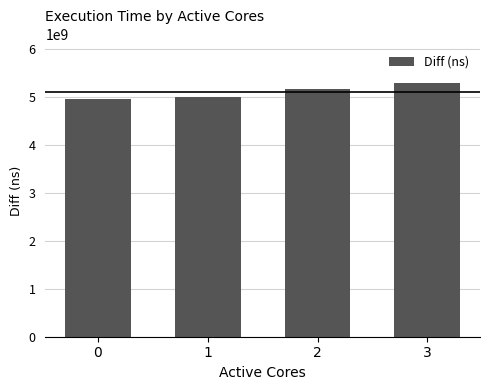

Reading left to right, list all the values displayed in this chart.

4947579869	4992420549	5162977360	5298447276